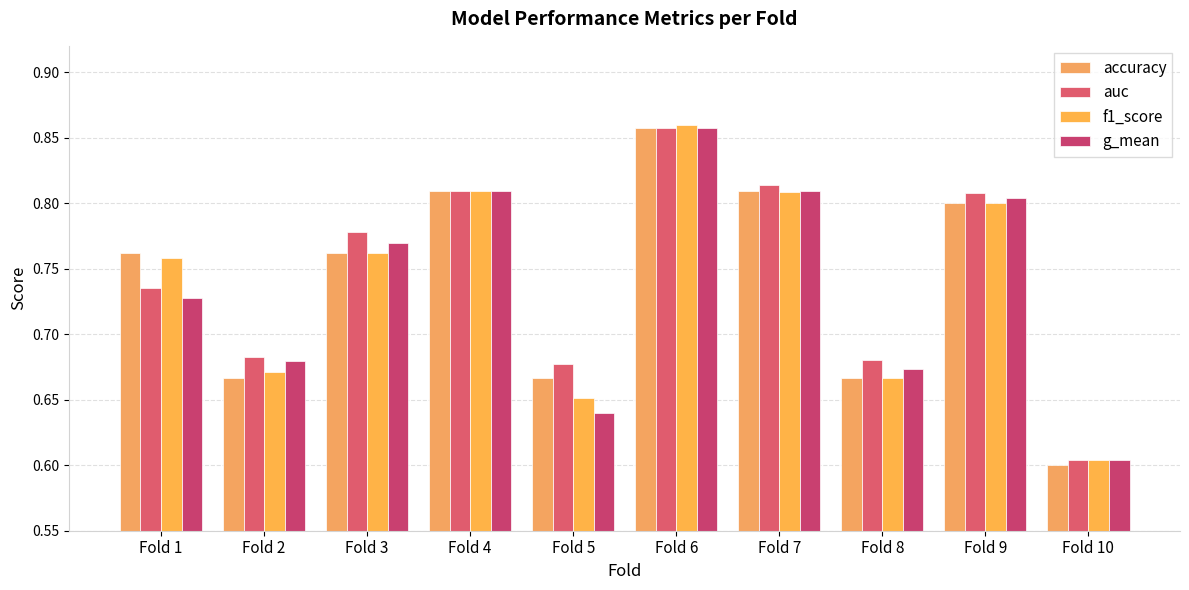

The auc series shows 0.8 at Fold 9. True or false?

True